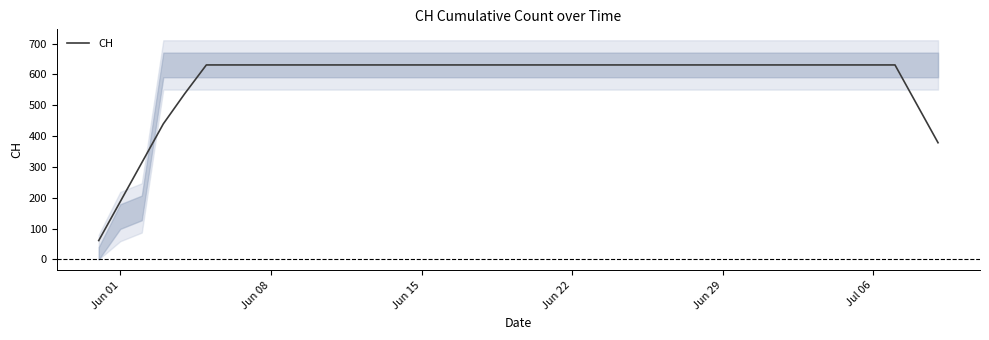

How many lines are shown in the chart?

1